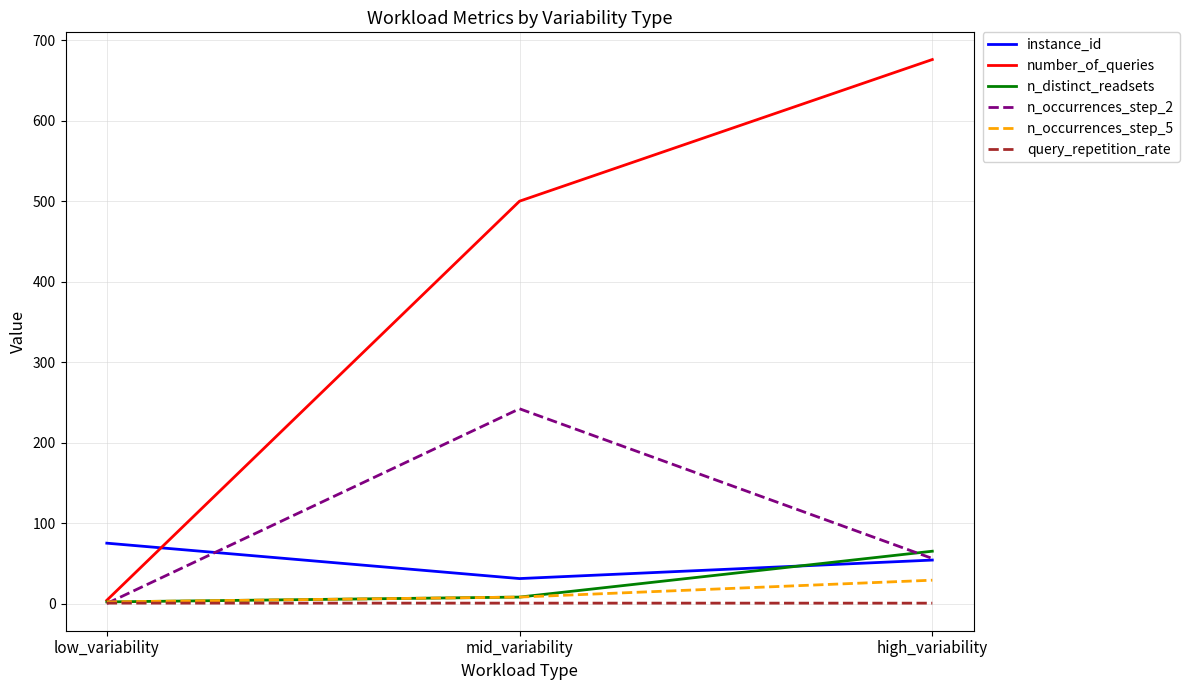

Read the n_occurrences_step_5 value at low_variability.

2.0